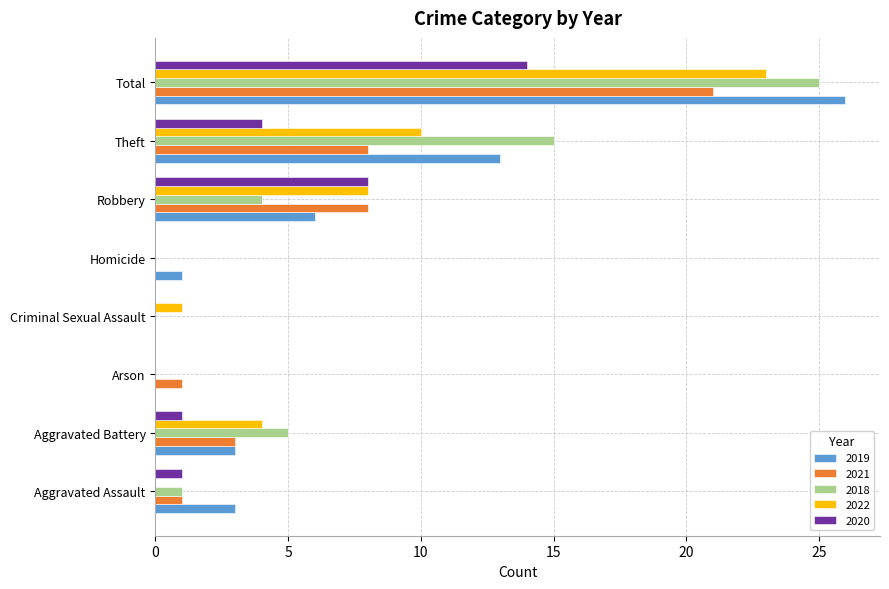

At which label is 2020 closest to 7?

Robbery